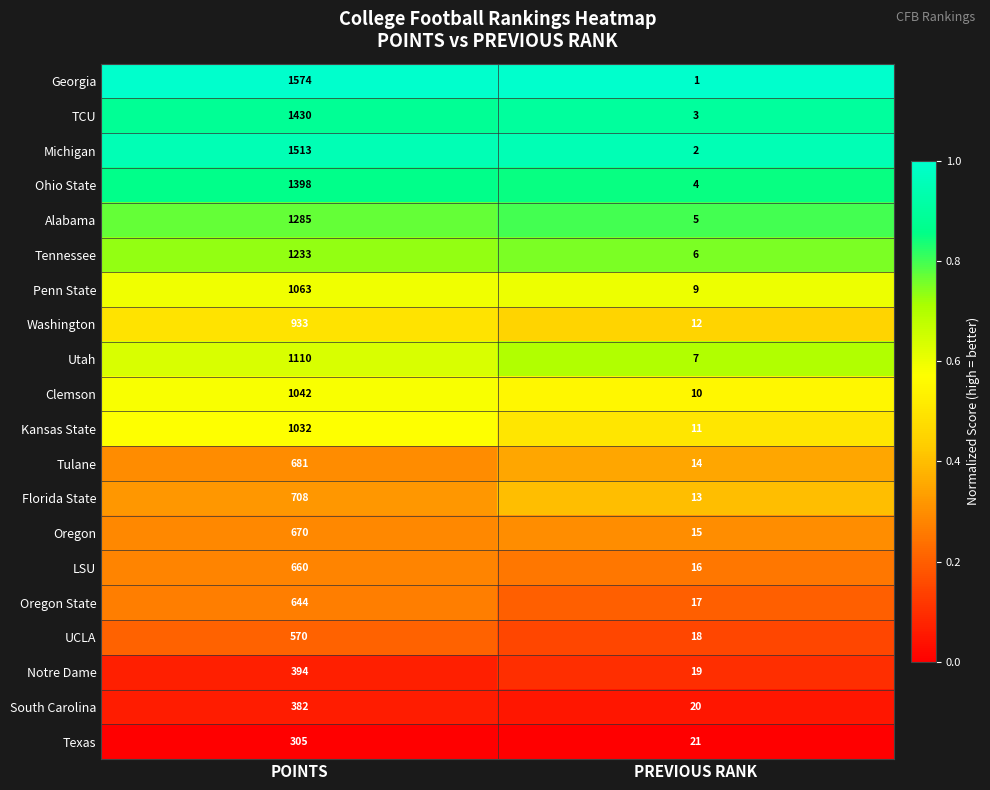

What is the spread (max minus min) of values at POINTS?

1269